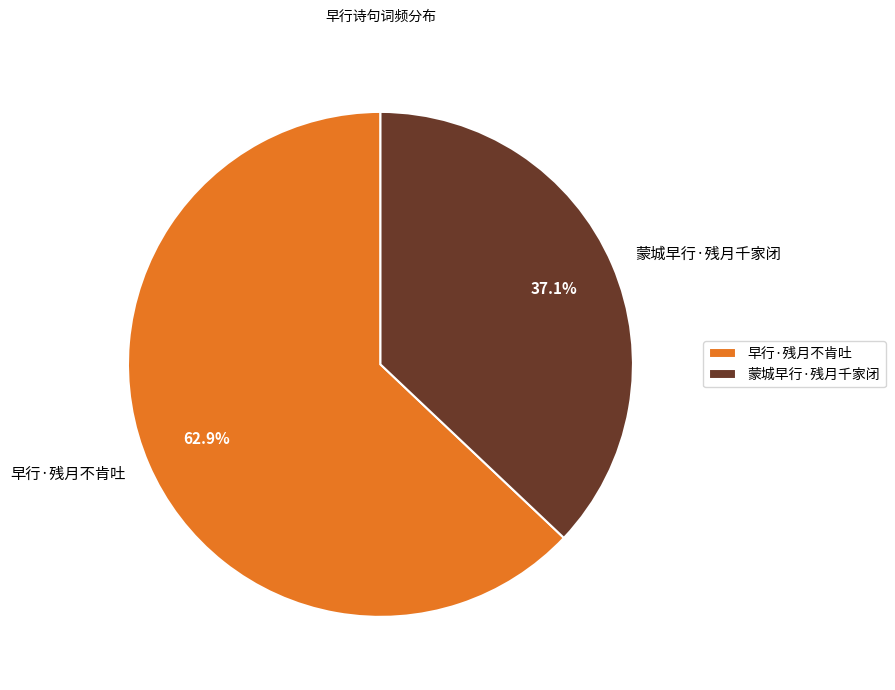

Is there any slice that represents more than half of the pie?

Yes